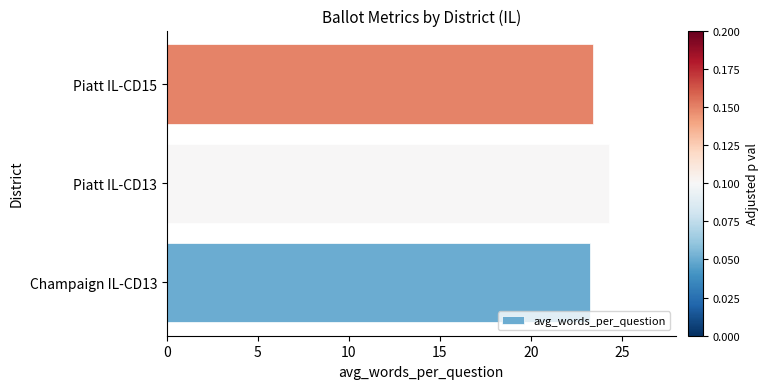

What is the change in value from Piatt IL-CD13 to Piatt IL-CD15?

-0.9